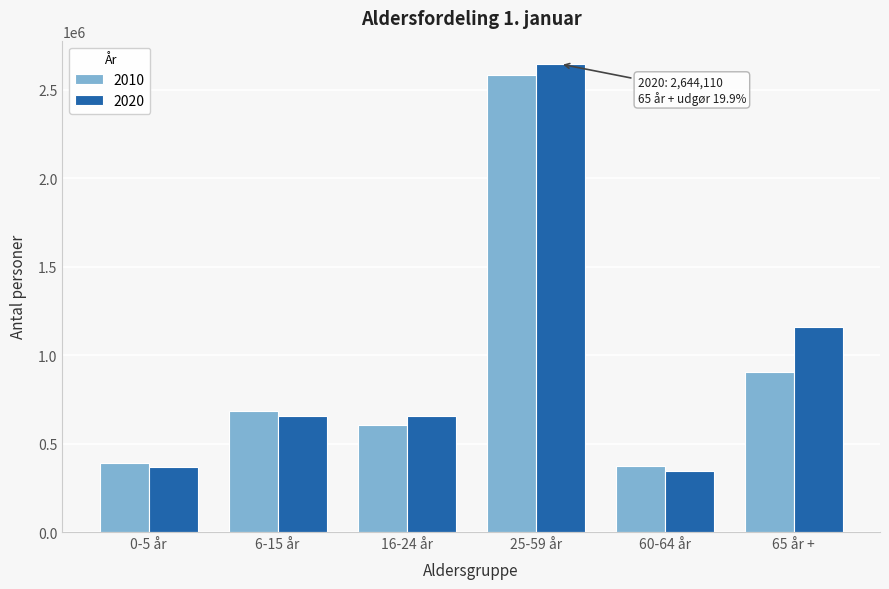

What is the difference between the highest and lowest values at 65 år +?

253132